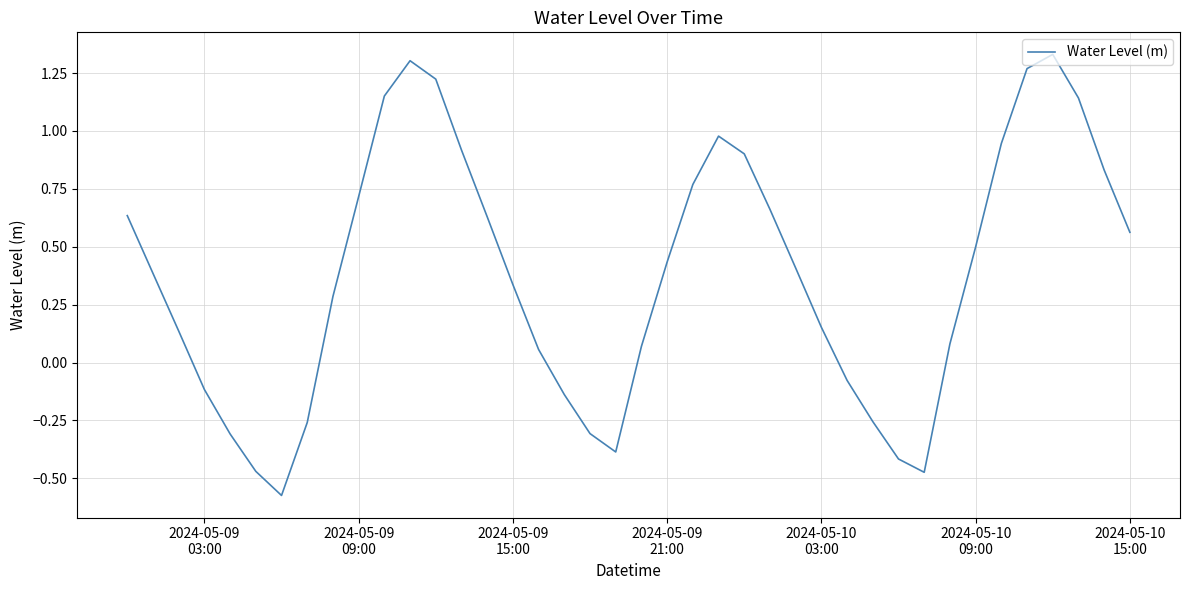

How many distinct data groups are displayed?

1